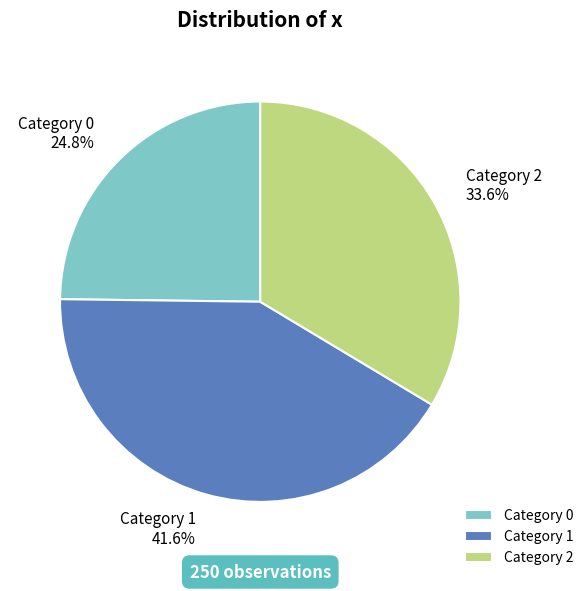

To the nearest percent, what is the difference between the largest and smallest slice percentages?

17%